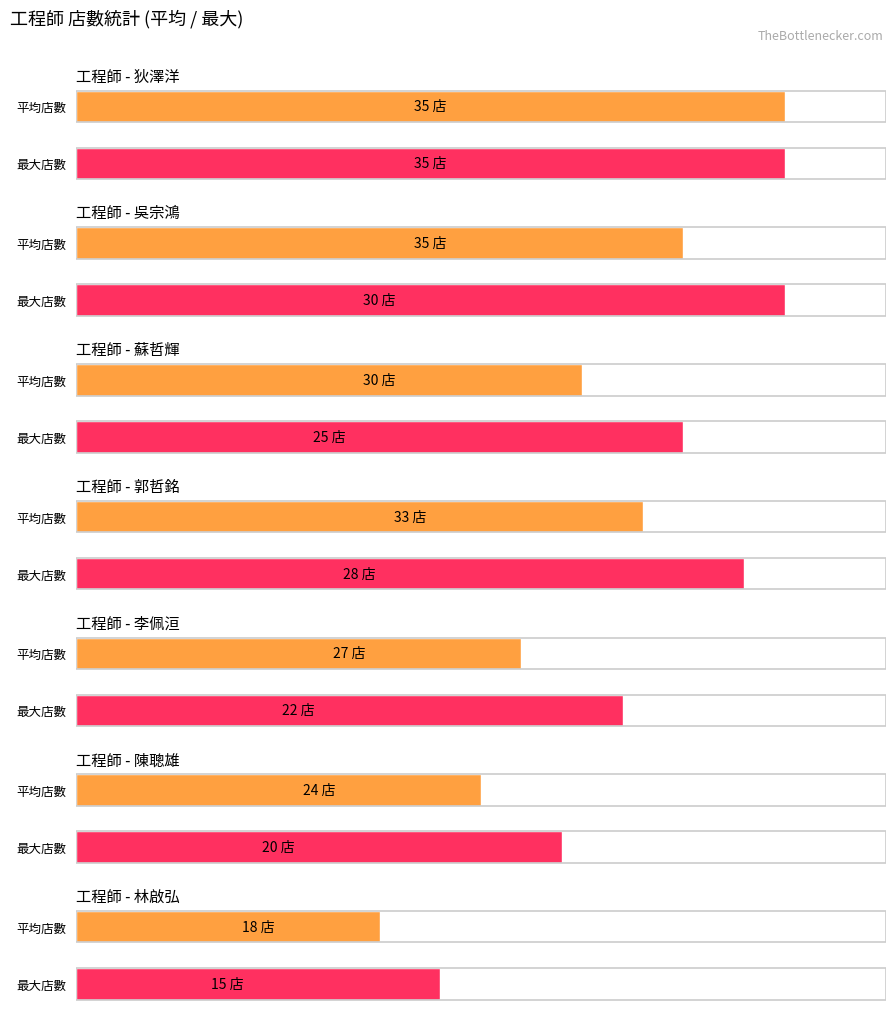

What is the label of the 4th bar from the right?

郭哲銘